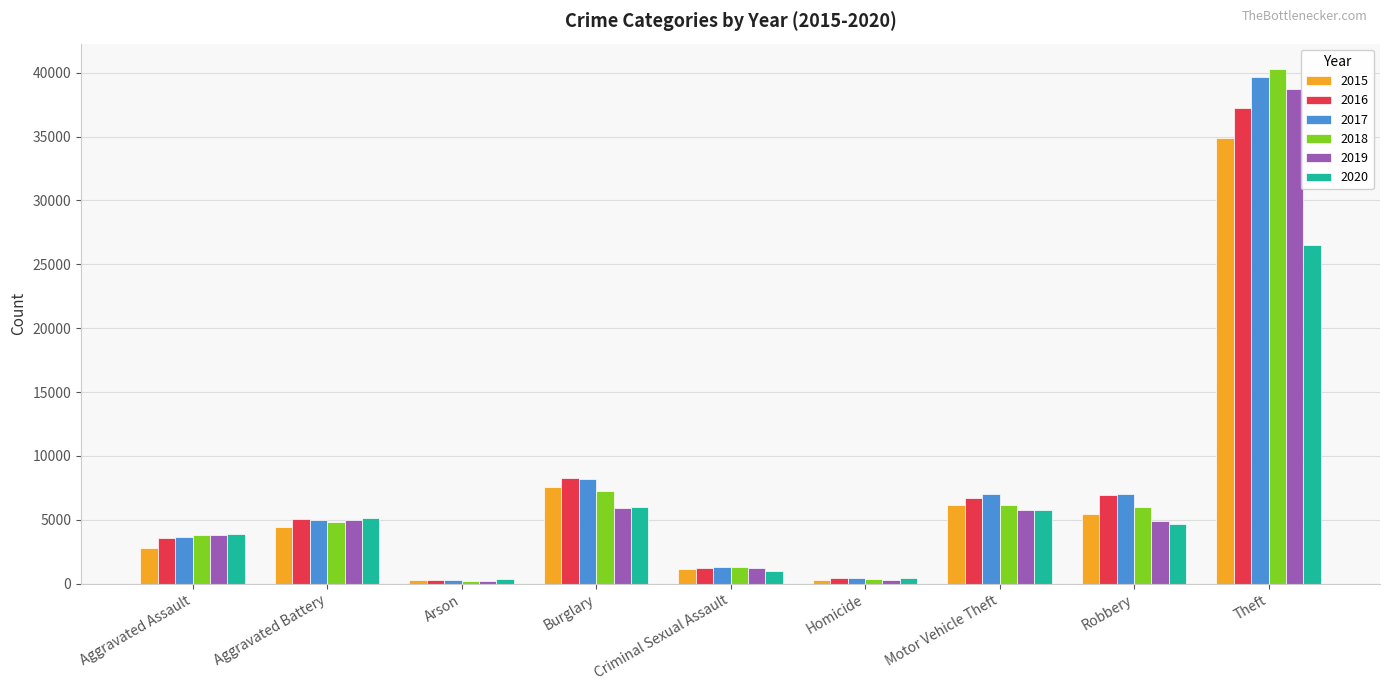

How many bars are there in total?

54